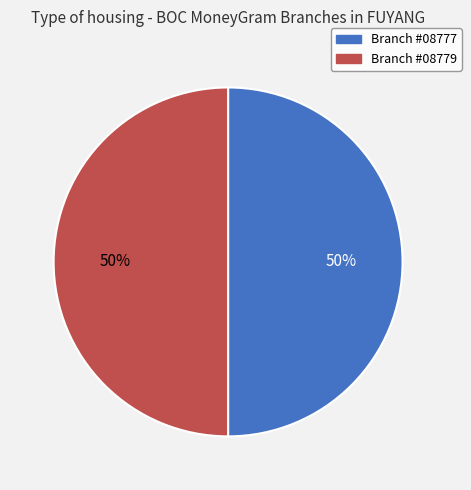

To the nearest percent, what is the average slice percentage?

50%